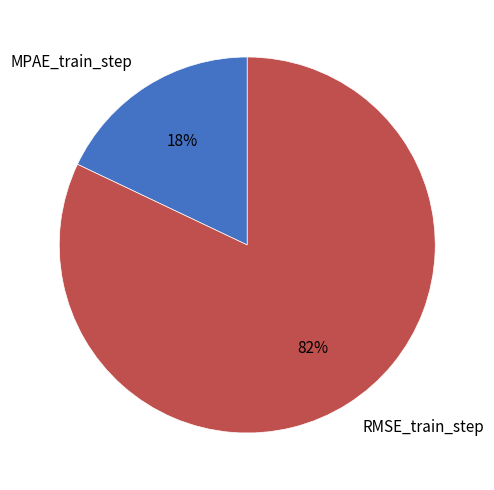

Is the sum of RMSE_train_step and MPAE_train_step greater than half?

Yes